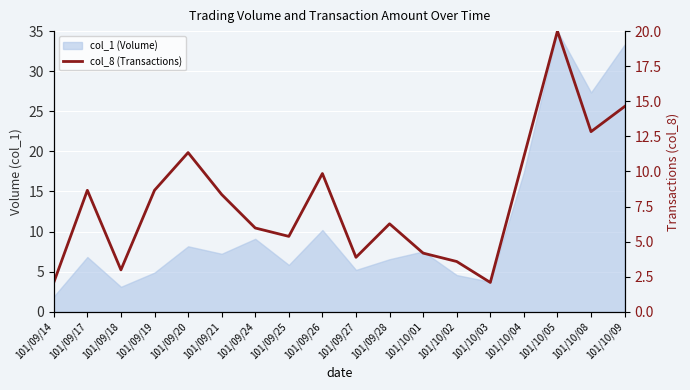

The chart shows a value of 6.2 at 101/10/01. True or false?

False